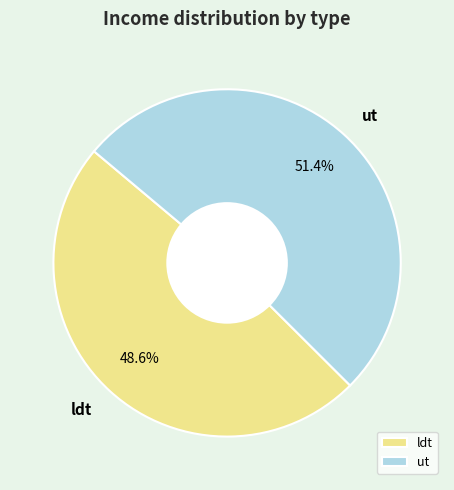

Which category has the biggest portion of the pie?

ut